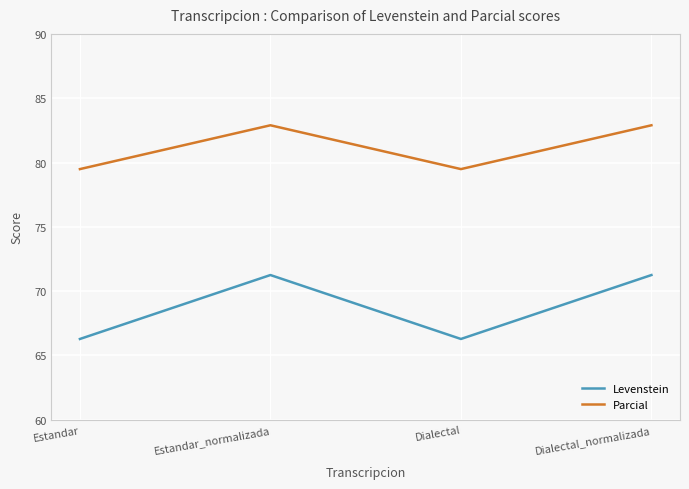

True or false: Parcial and Levenstein cross at least once.

False